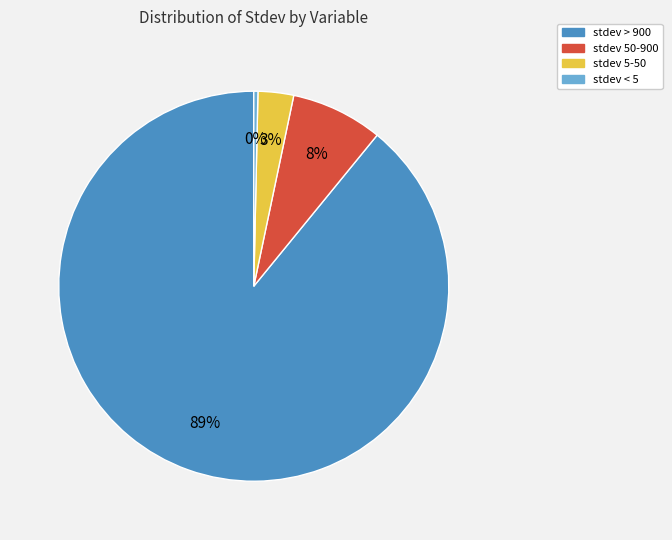

Does any single category account for the majority?

Yes